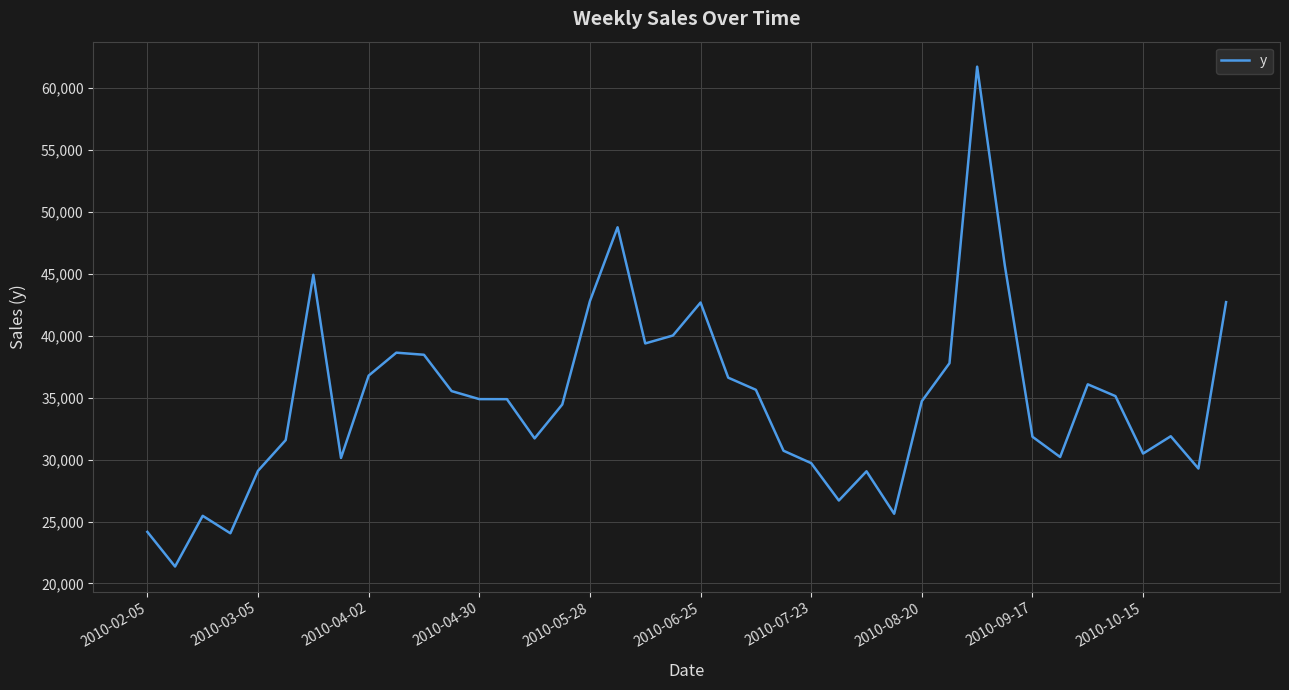

What is the minimum value shown in the chart?

21366.0